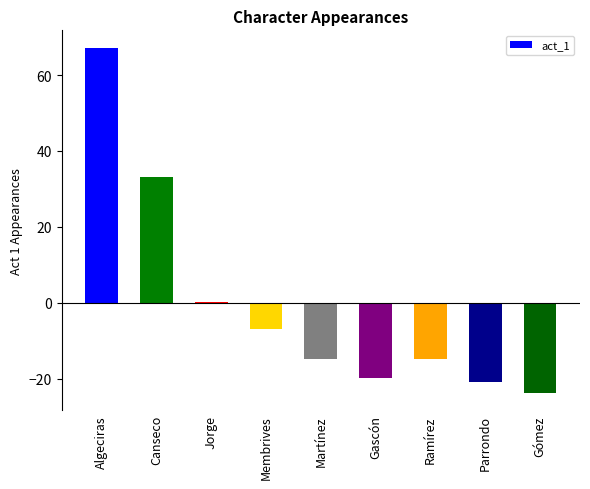

Is it true that the value at Canseco is 33.2?

True